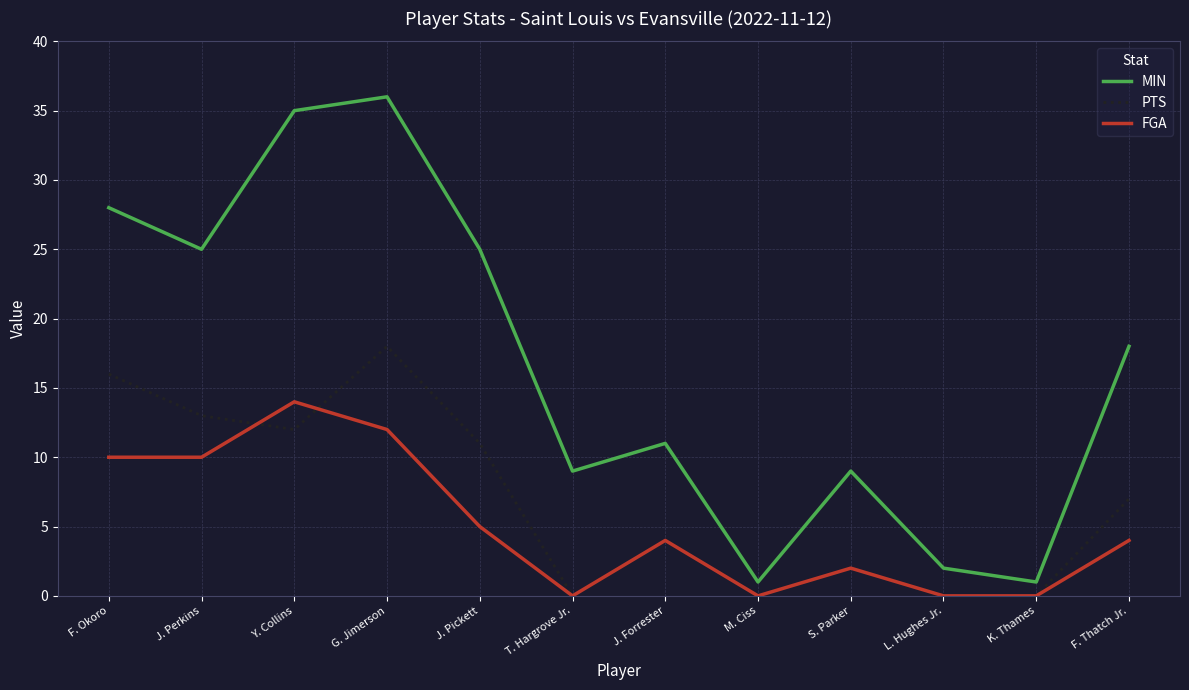

Is the value of MIN at G. Jimerson greater than the value of PTS at Y. Collins?

Yes